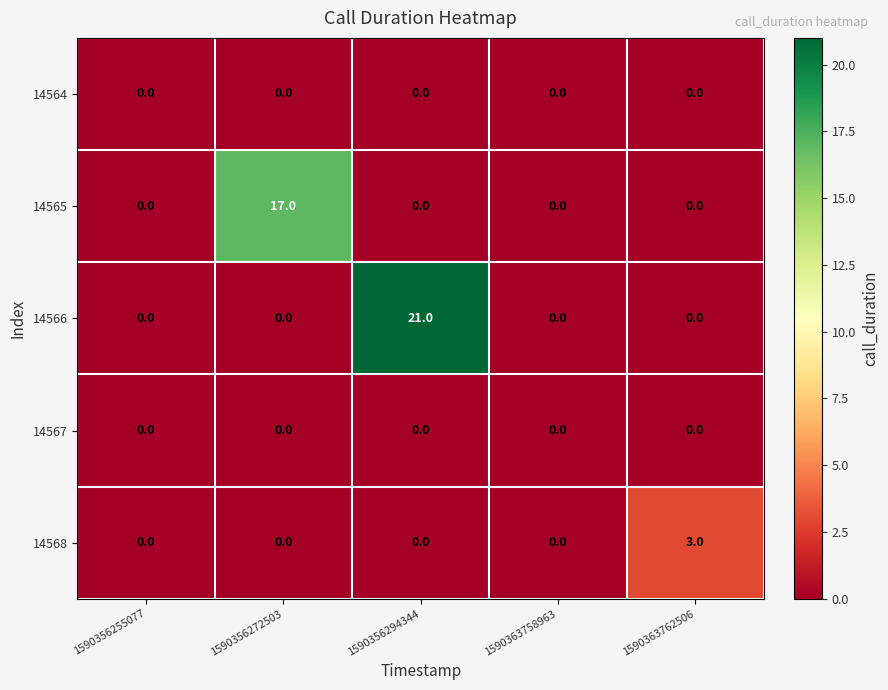

The 14566 series shows -15 at 1590363758963. True or false?

False